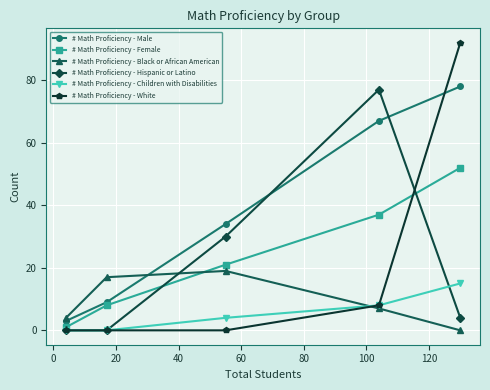

True or false: # Math Proficiency - Hispanic or Latino has more than 0 points higher than both neighbors.

True